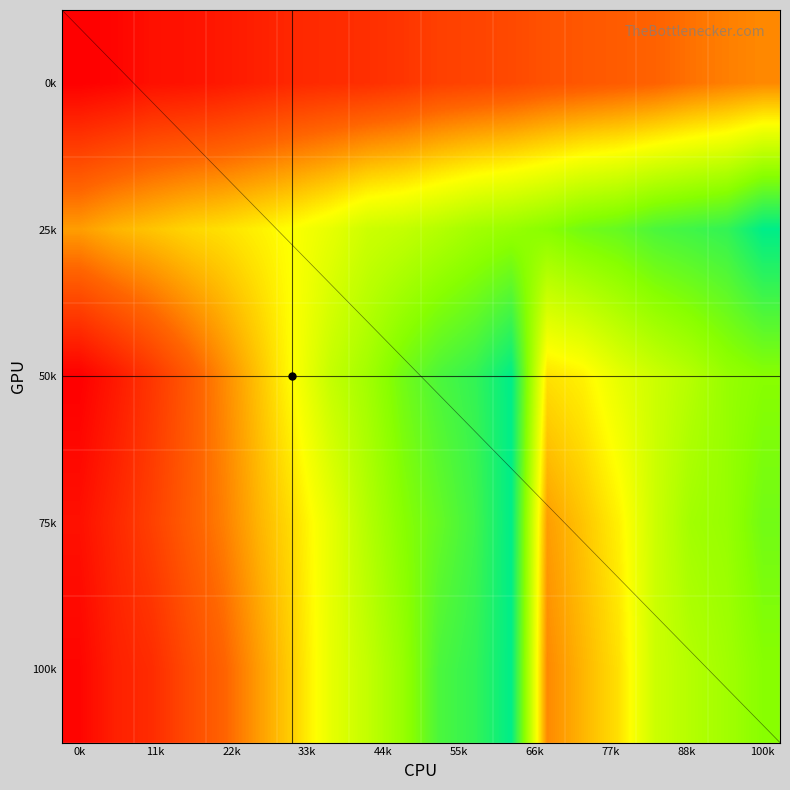

Count the number of data series in this chart.

5